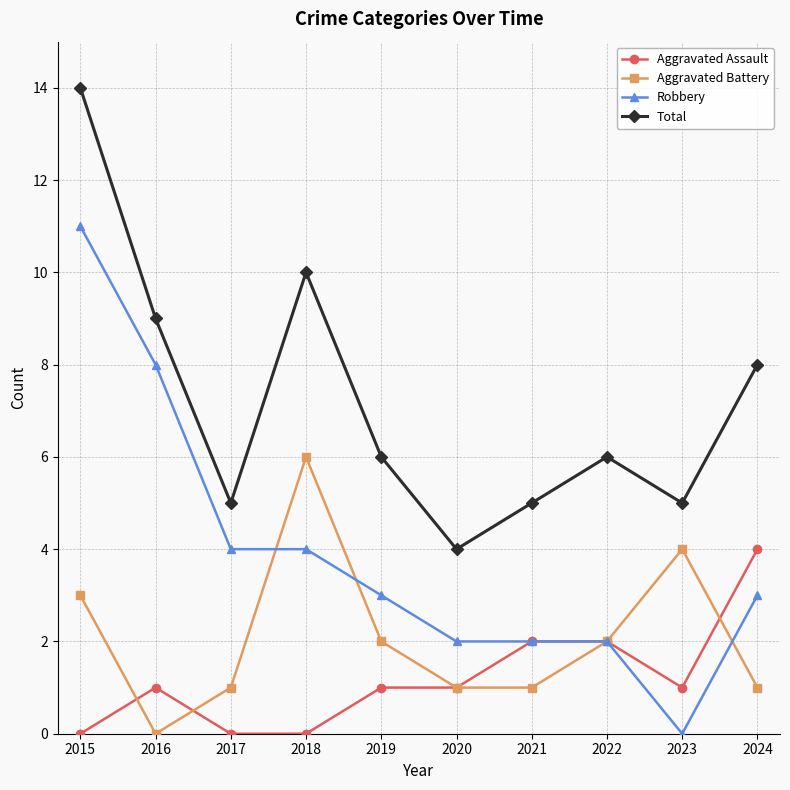

Which series has the largest range (max minus min)?

Robbery